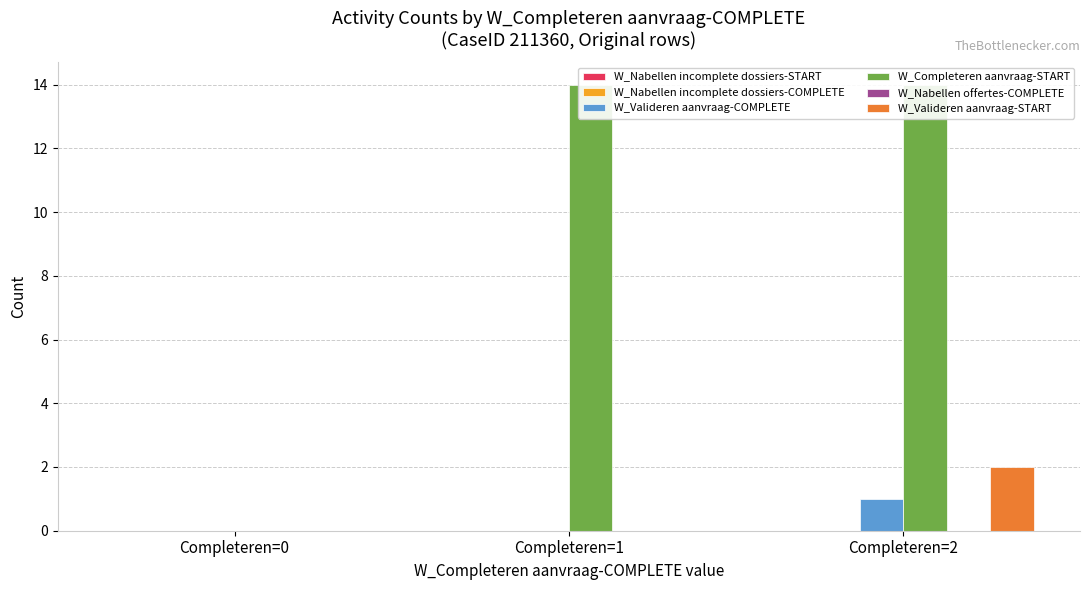

Which category has the highest value across all series?

Completeren=1